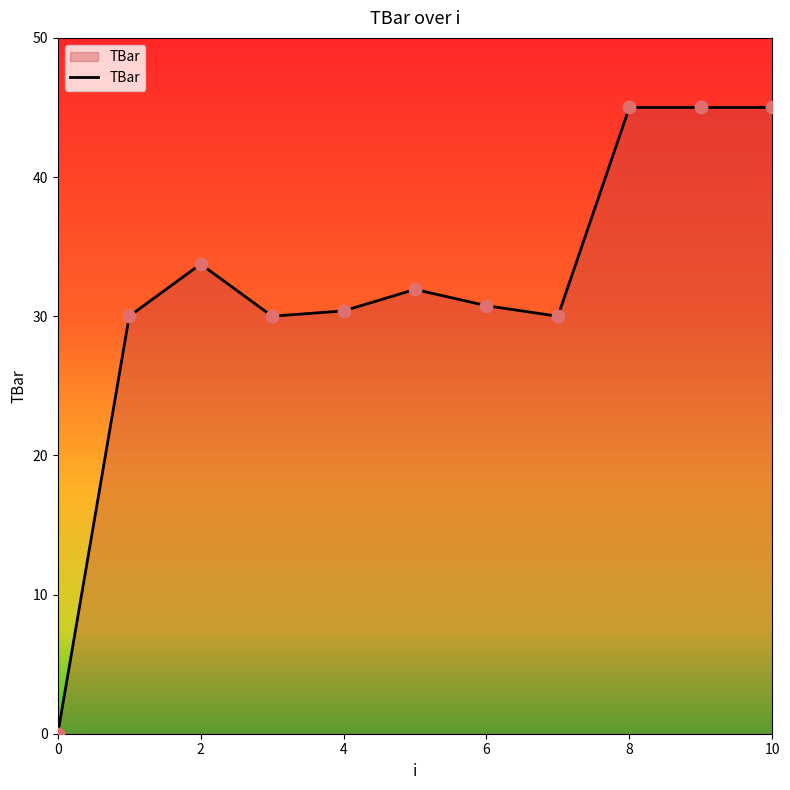

What is the difference between the maximum and minimum values?

45.0